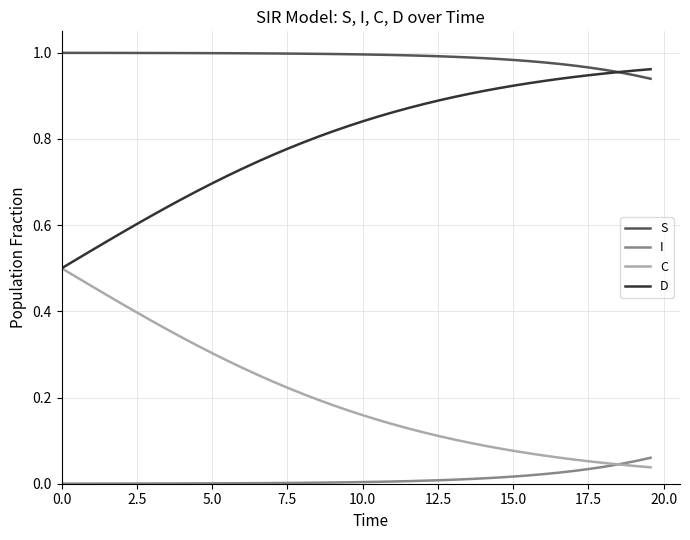

At how many categories does at least one series exceed 0?

40